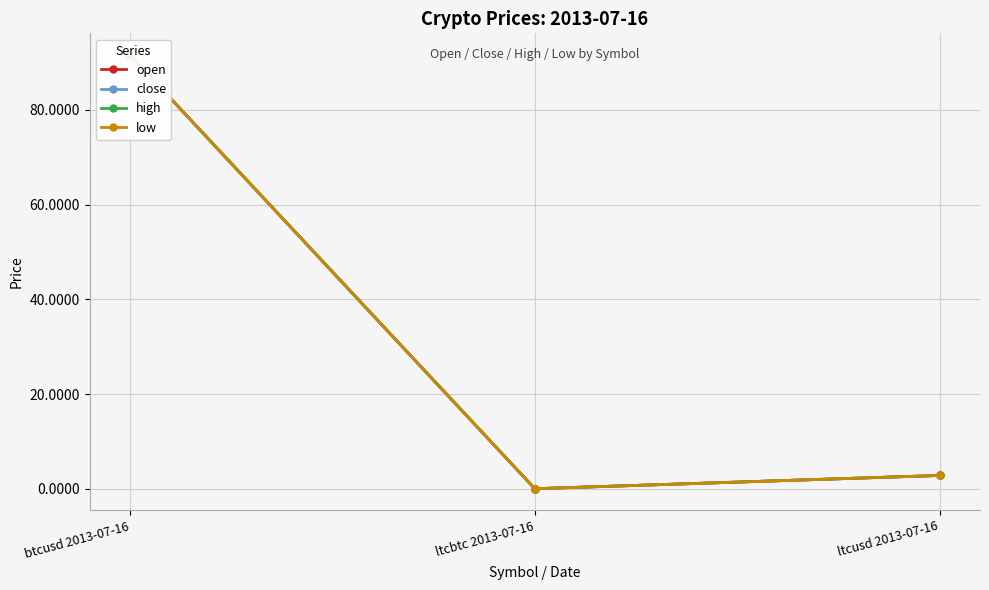

Reading left to right, list all the values displayed in this chart.

open: btcusd 2013-07-16=91.6	ltcbtc 2013-07-16=0.0	ltcusd 2013-07-16=2.8
close: btcusd 2013-07-16=91.6	ltcbtc 2013-07-16=0.0	ltcusd 2013-07-16=2.8
high: btcusd 2013-07-16=91.6	ltcbtc 2013-07-16=0.0	ltcusd 2013-07-16=2.8
low: btcusd 2013-07-16=91.6	ltcbtc 2013-07-16=0.0	ltcusd 2013-07-16=2.8